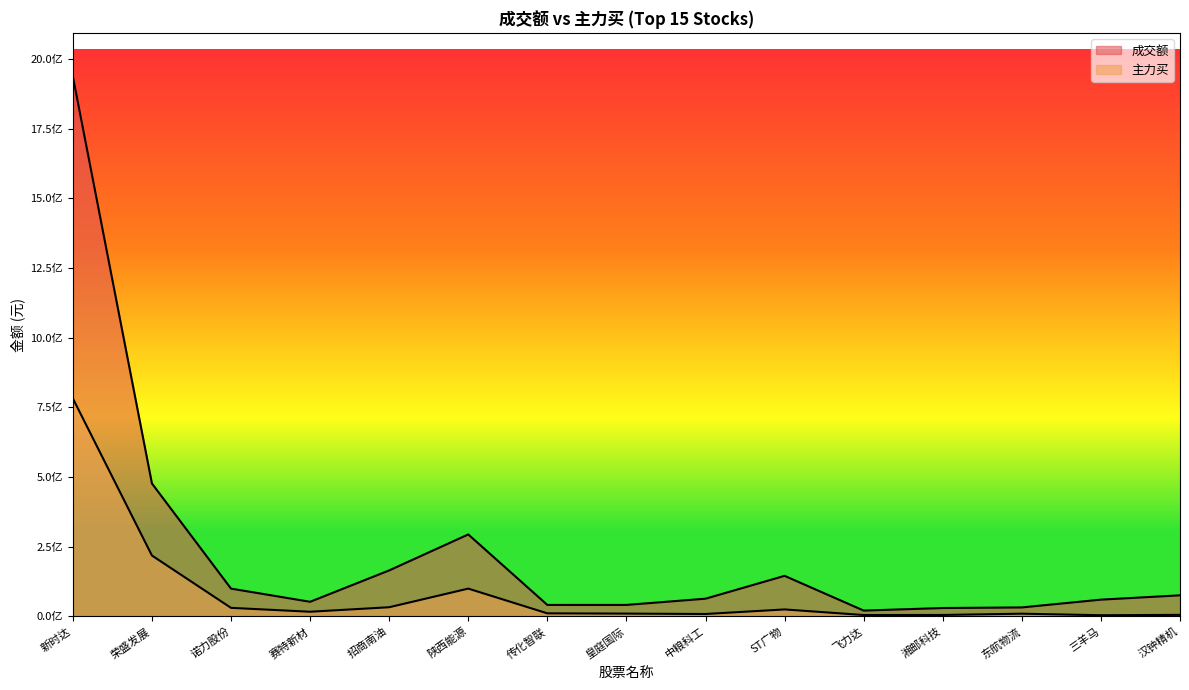

Count the number of categories in the chart.

15